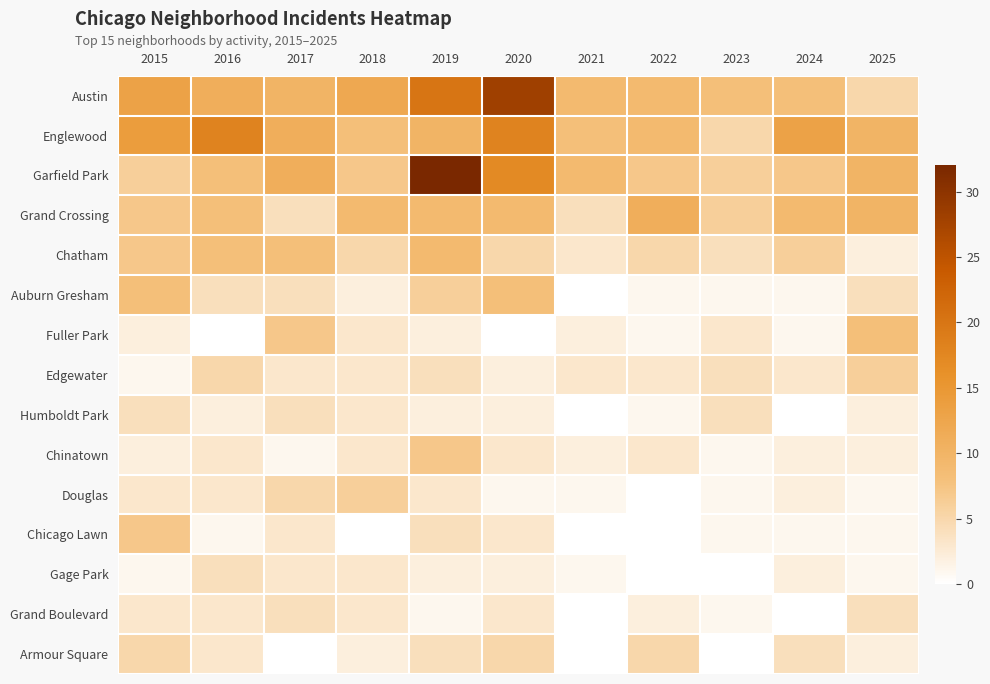

Reading right to left, transcribe all the data shown in this chart.

Austin: 2025=5	2024=8	2023=8	2022=9	2021=9	2020=28	2019=20	2018=12	2017=10	2016=11	2015=13
Englewood: 2025=10	2024=13	2023=5	2022=9	2021=8	2020=18	2019=10	2018=8	2017=11	2016=18	2015=14
Garfield Park: 2025=10	2024=7	2023=6	2022=7	2021=9	2020=17	2019=32	2018=7	2017=11	2016=8	2015=6
Grand Crossing: 2025=10	2024=9	2023=6	2022=11	2021=4	2020=9	2019=9	2018=9	2017=4	2016=8	2015=7
Chatham: 2025=2	2024=6	2023=4	2022=5	2021=3	2020=5	2019=9	2018=5	2017=8	2016=8	2015=7
Auburn Gresham: 2025=4	2024=1	2023=1	2022=1	2021=0	2020=8	2019=6	2018=2	2017=4	2016=4	2015=8
Fuller Park: 2025=8	2024=1	2023=3	2022=1	2021=2	2020=0	2019=2	2018=3	2017=7	2016=0	2015=2
Edgewater: 2025=6	2024=3	2023=4	2022=3	2021=3	2020=2	2019=4	2018=3	2017=3	2016=5	2015=1
Humboldt Park: 2025=2	2024=0	2023=4	2022=1	2021=0	2020=2	2019=2	2018=3	2017=4	2016=2	2015=4
Chinatown: 2025=2	2024=2	2023=1	2022=3	2021=2	2020=3	2019=7	2018=3	2017=1	2016=3	2015=2
Douglas: 2025=1	2024=2	2023=1	2022=0	2021=1	2020=1	2019=3	2018=6	2017=5	2016=3	2015=3
Chicago Lawn: 2025=1	2024=1	2023=1	2022=0	2021=0	2020=3	2019=4	2018=0	2017=3	2016=1	2015=7
Gage Park: 2025=1	2024=2	2023=0	2022=0	2021=1	2020=2	2019=2	2018=3	2017=3	2016=4	2015=1
Grand Boulevard: 2025=4	2024=0	2023=1	2022=2	2021=0	2020=3	2019=1	2018=3	2017=4	2016=3	2015=3
Armour Square: 2025=2	2024=4	2023=0	2022=5	2021=0	2020=5	2019=4	2018=2	2017=0	2016=3	2015=5